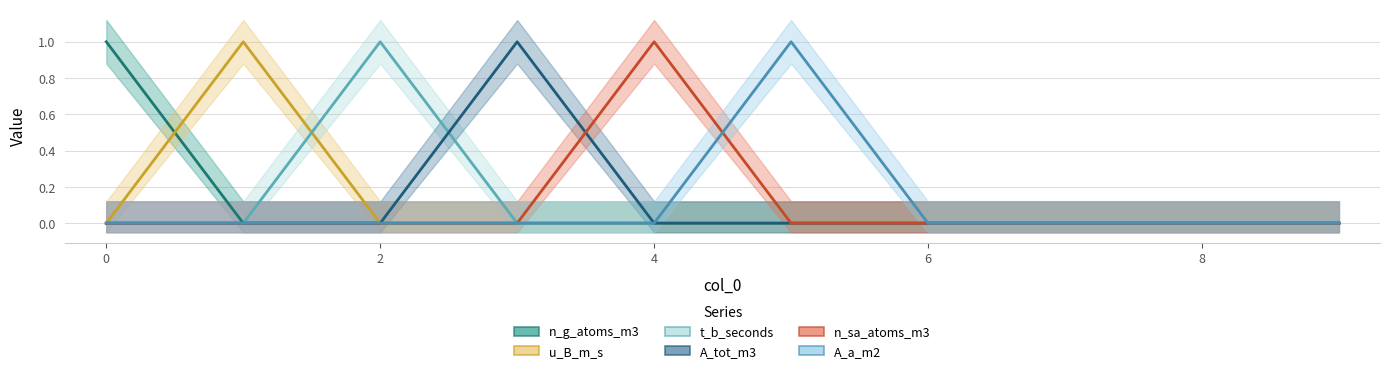

True or false: n_sa_atoms_m3 and n_g_atoms_m3 cross at least once.

False